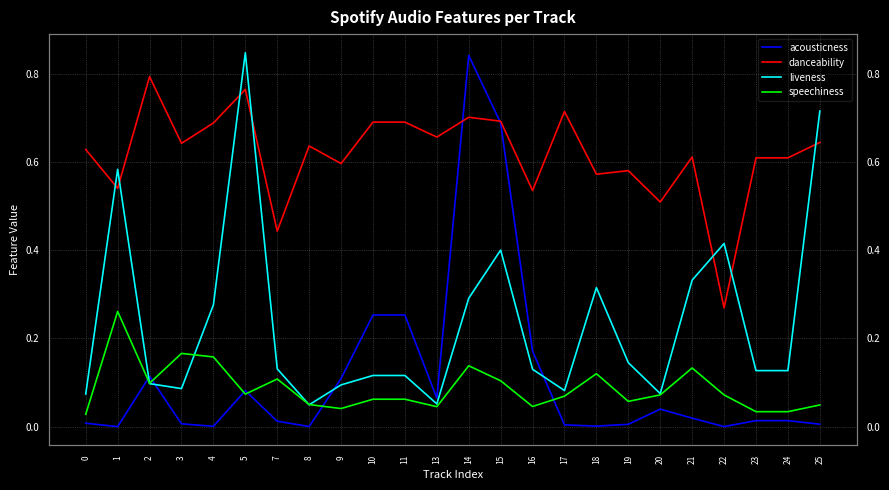

What is the difference between the acousticness values at 5 and 17?

0.1